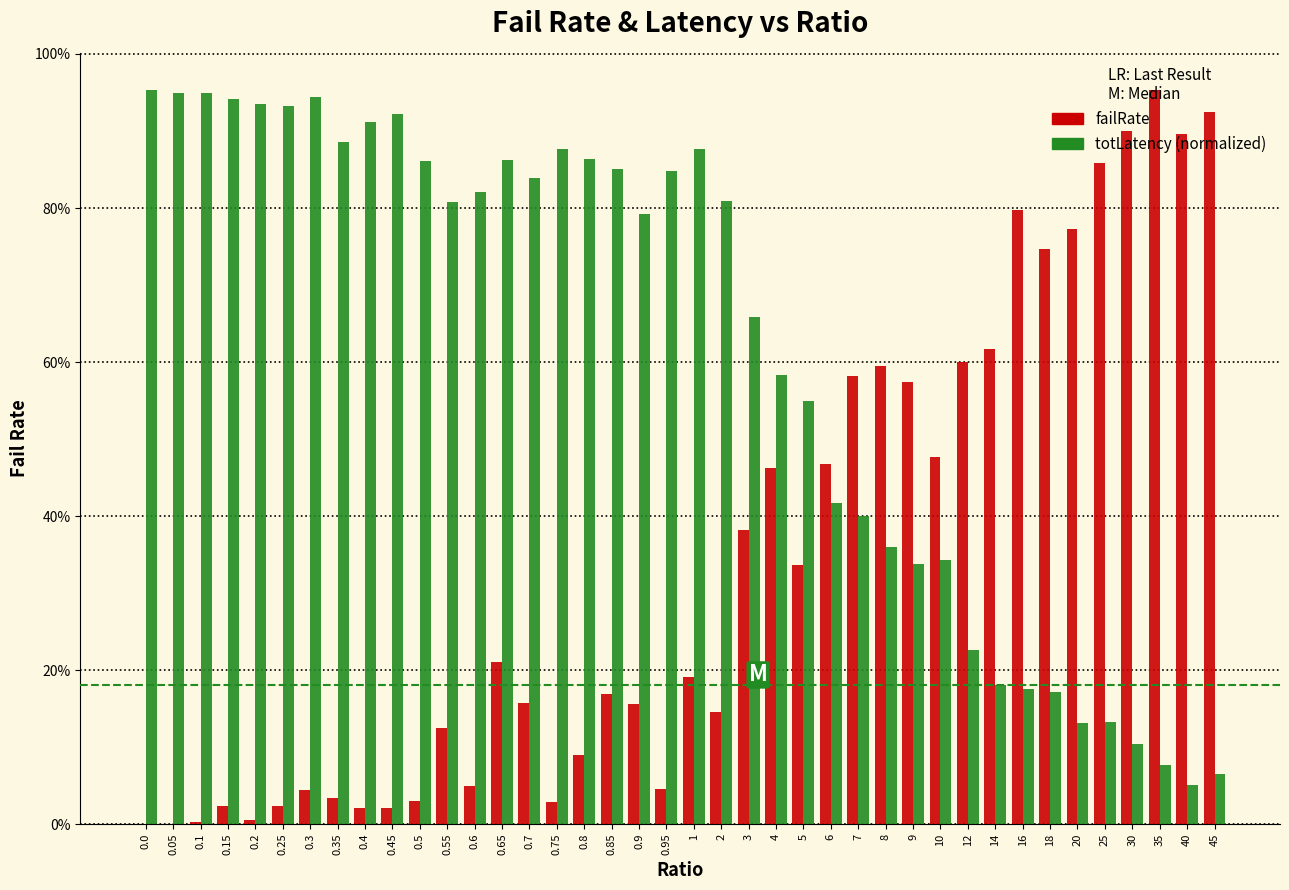

What are all the series names shown in the legend?

failRate, totLatency (normalized)